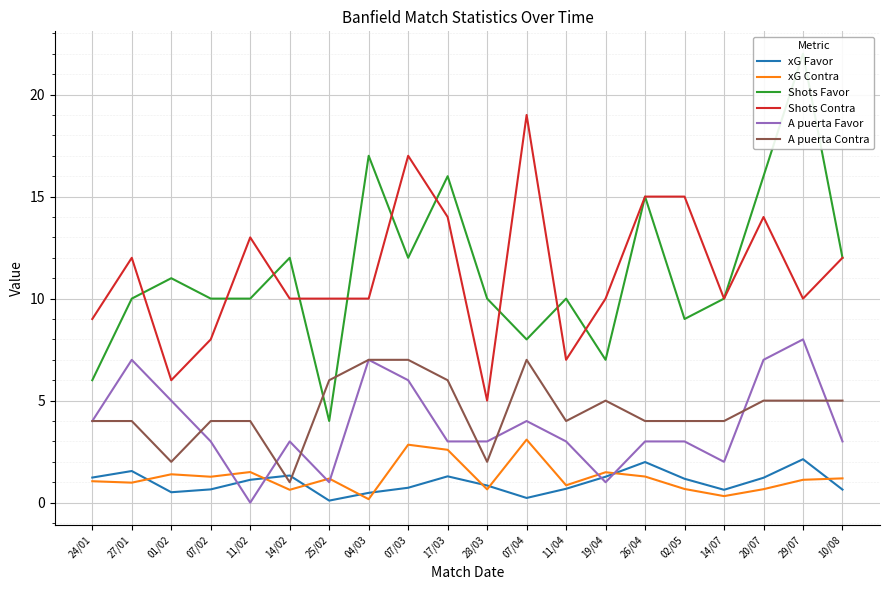

Rank the series at 07/02 from lowest to highest value.

xG Favor, xG Contra, A puerta Favor, A puerta Contra, Shots Contra, Shots Favor